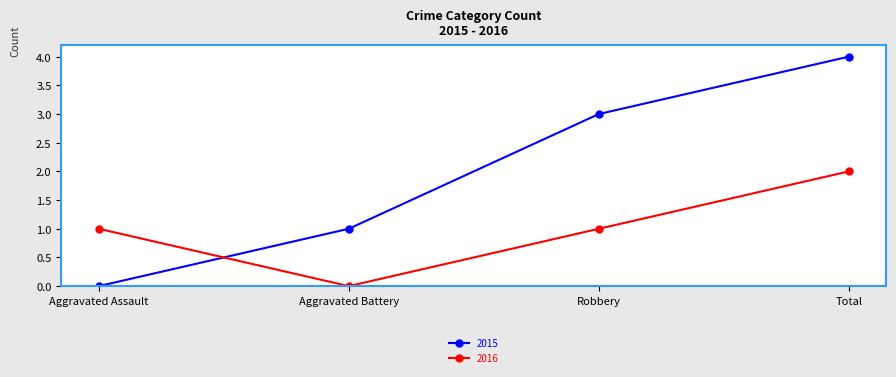

Is it true that 2016 equals 2 at Total?

True